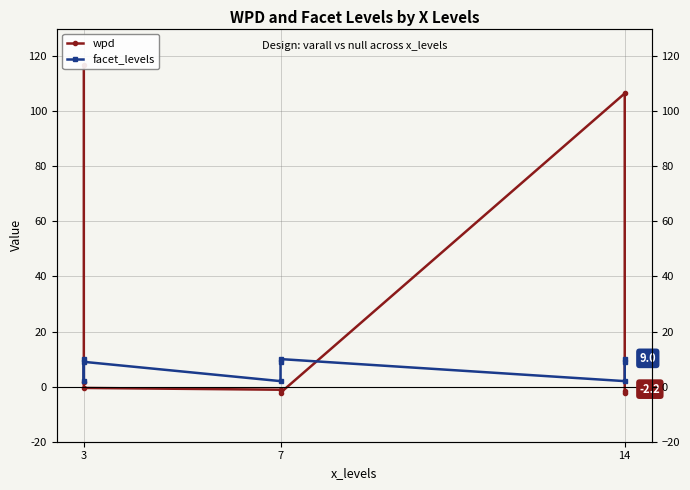

How many categories are shown in the chart?

9